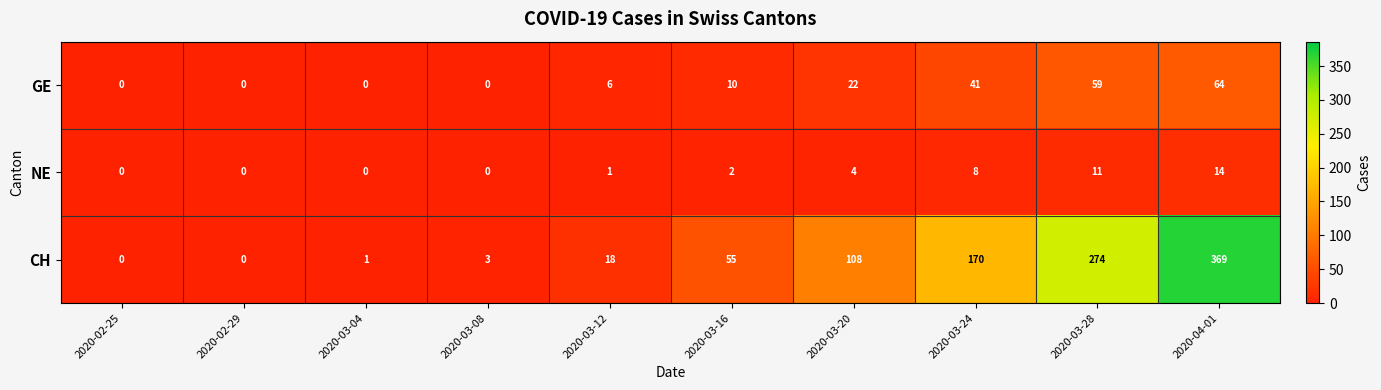

The GE series shows -38 at 2020-03-04. True or false?

False